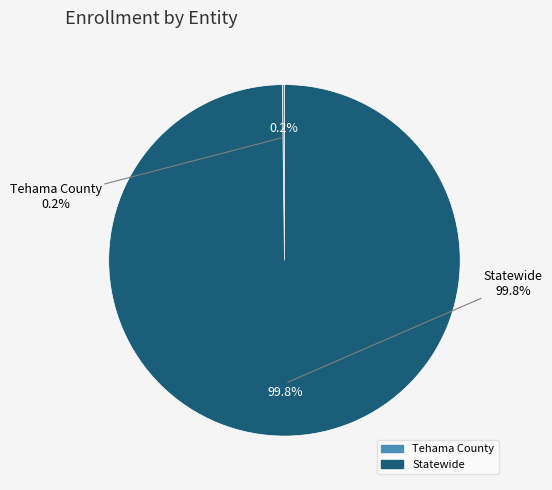

Which slice is the smallest?

Tehama County